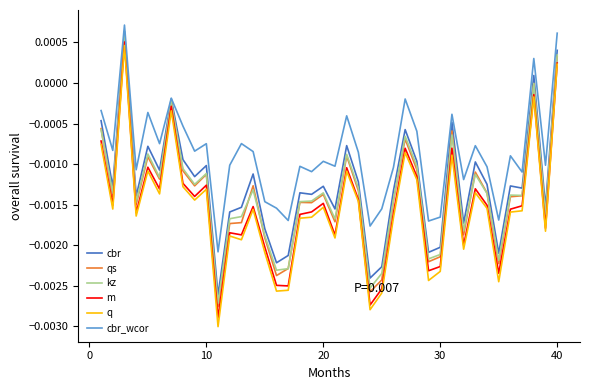

True or false: q and cbr intersect in this chart.

False